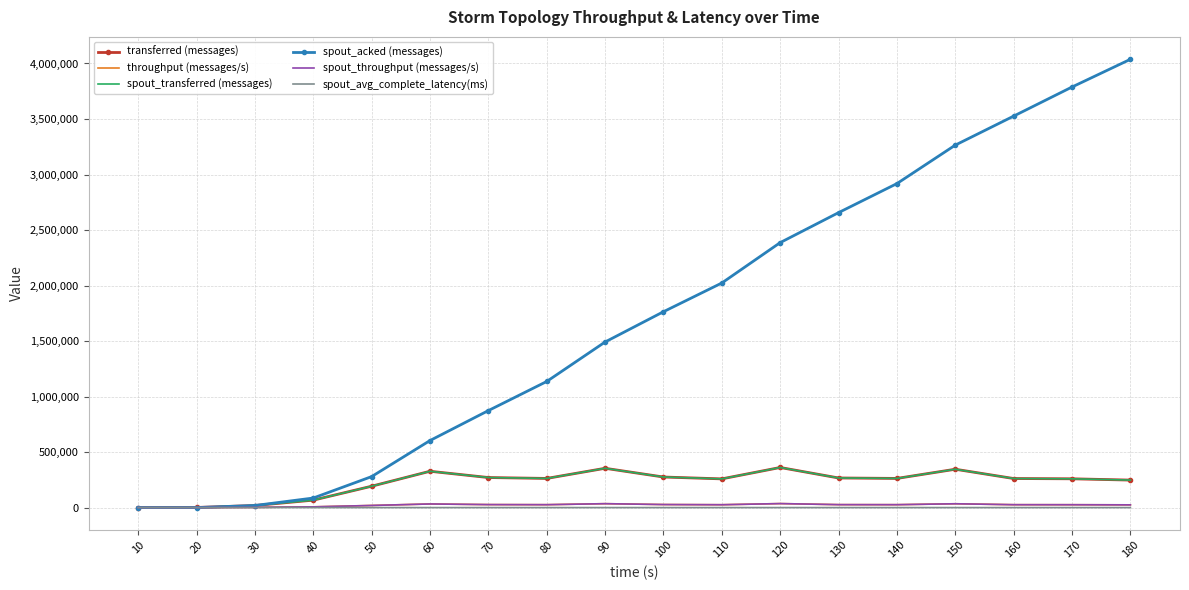

Between 40 and 50, which series saw the biggest shift?

spout_acked (messages)